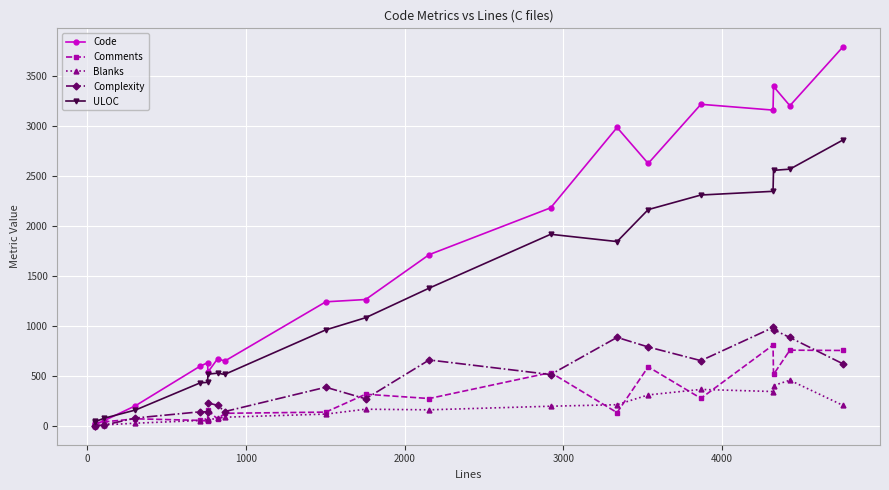

Which series has the largest range (max minus min)?

Code